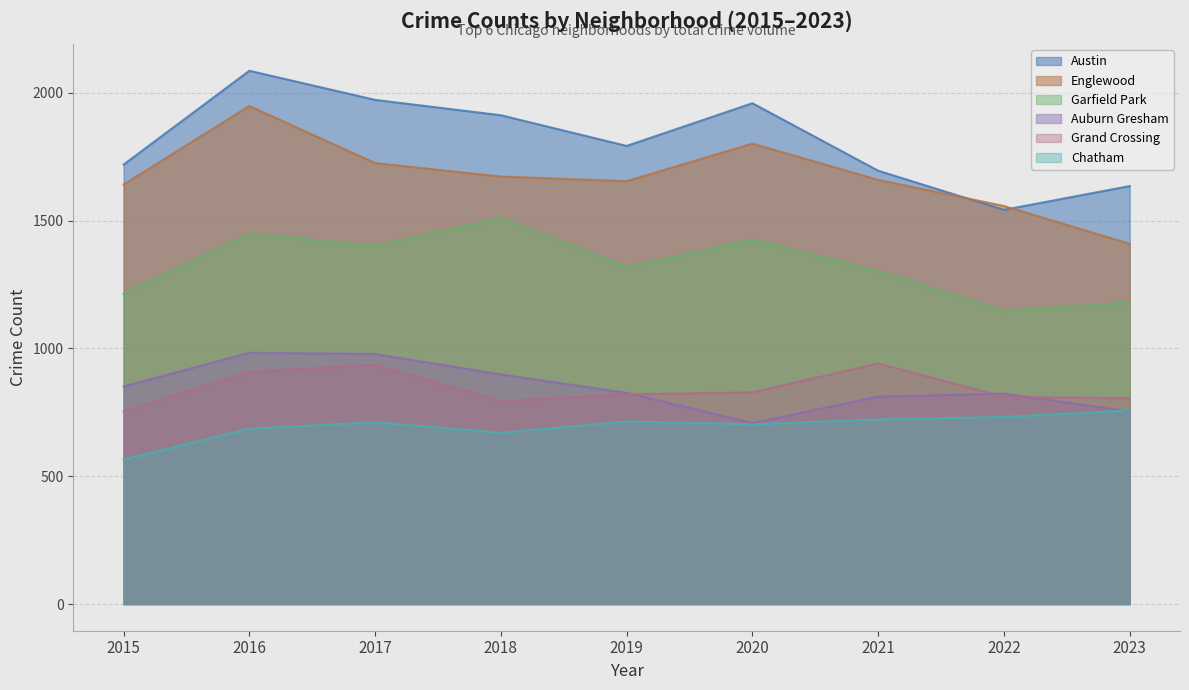

True or false: Garfield Park and Chatham intersect in this chart.

False